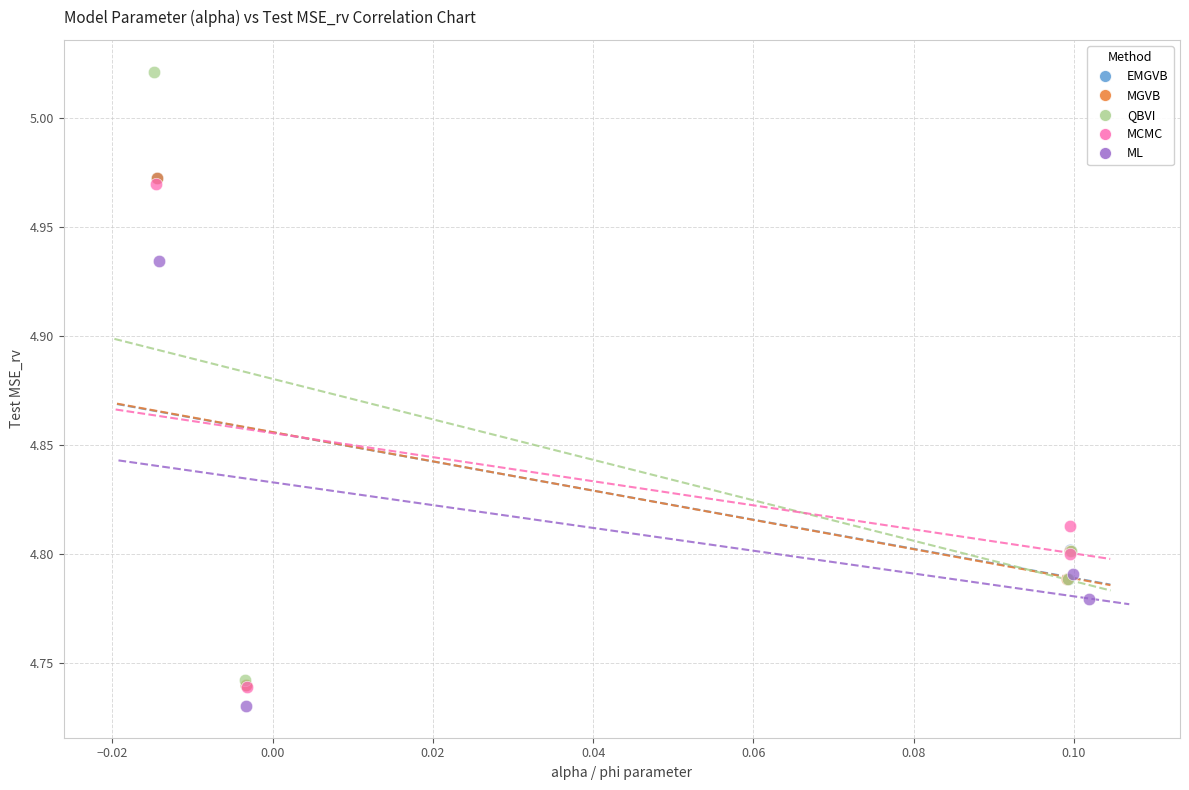

What are all the series names shown in the legend?

EMGVB, MGVB, QBVI, MCMC, ML